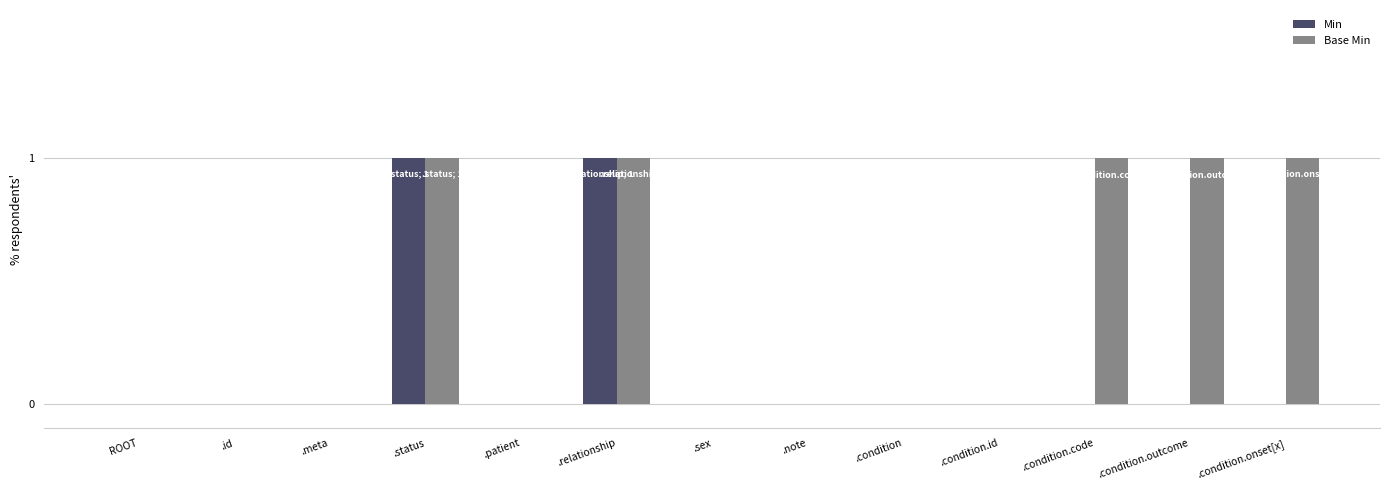

The Base Min series shows -1 at ROOT. True or false?

False